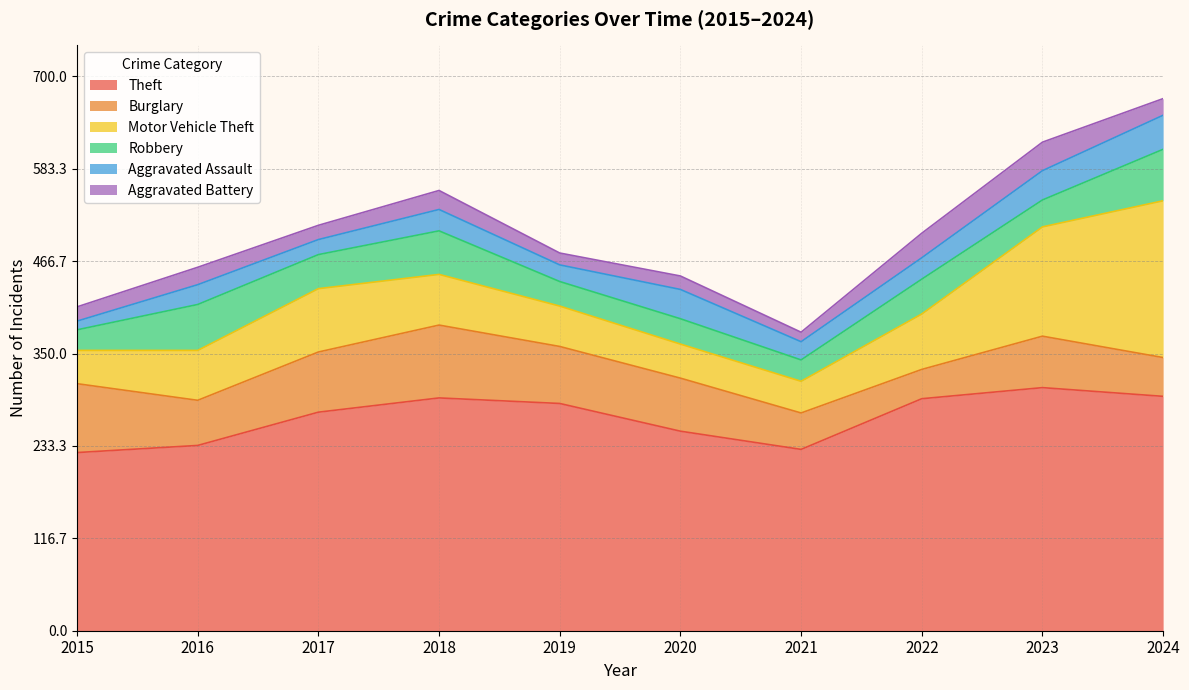

What is the maximum value for Theft?

307